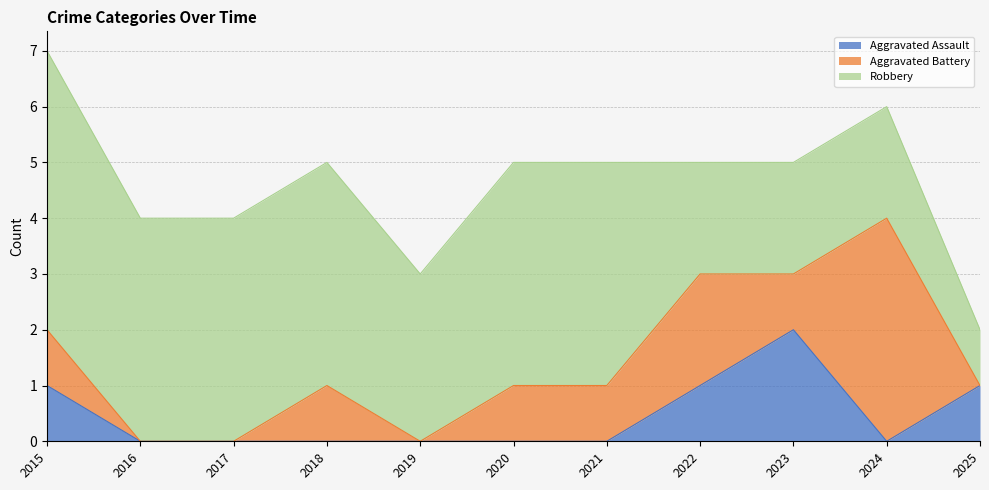

At how many categories does at least one series exceed 2?

8